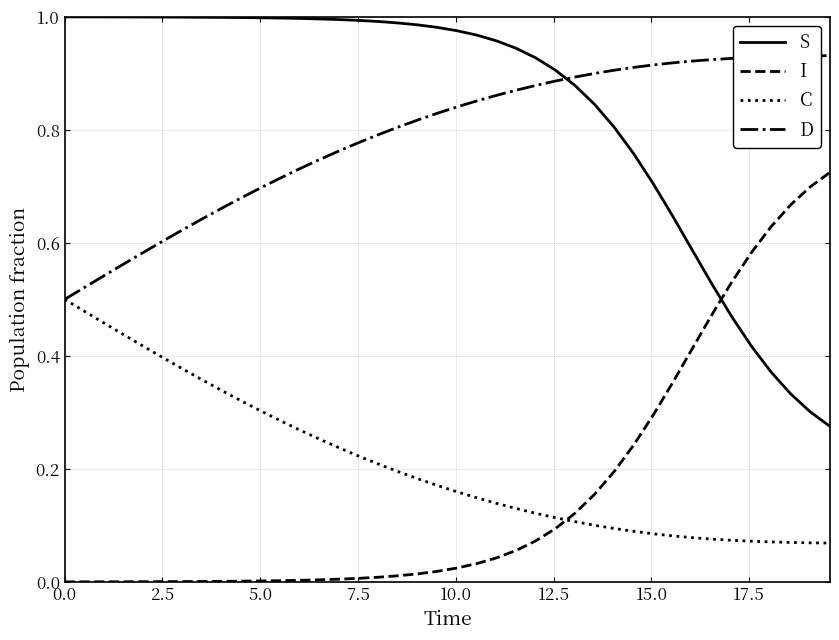

Which series has the largest total across all categories?

S